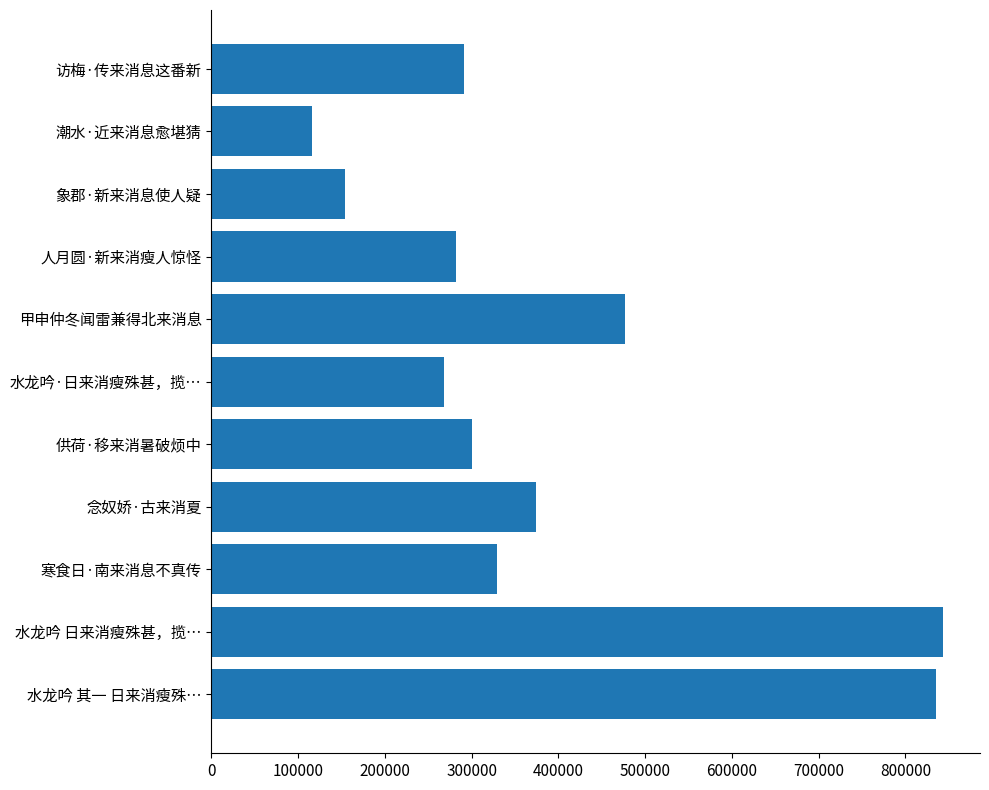

What position from the left is 200000?

3